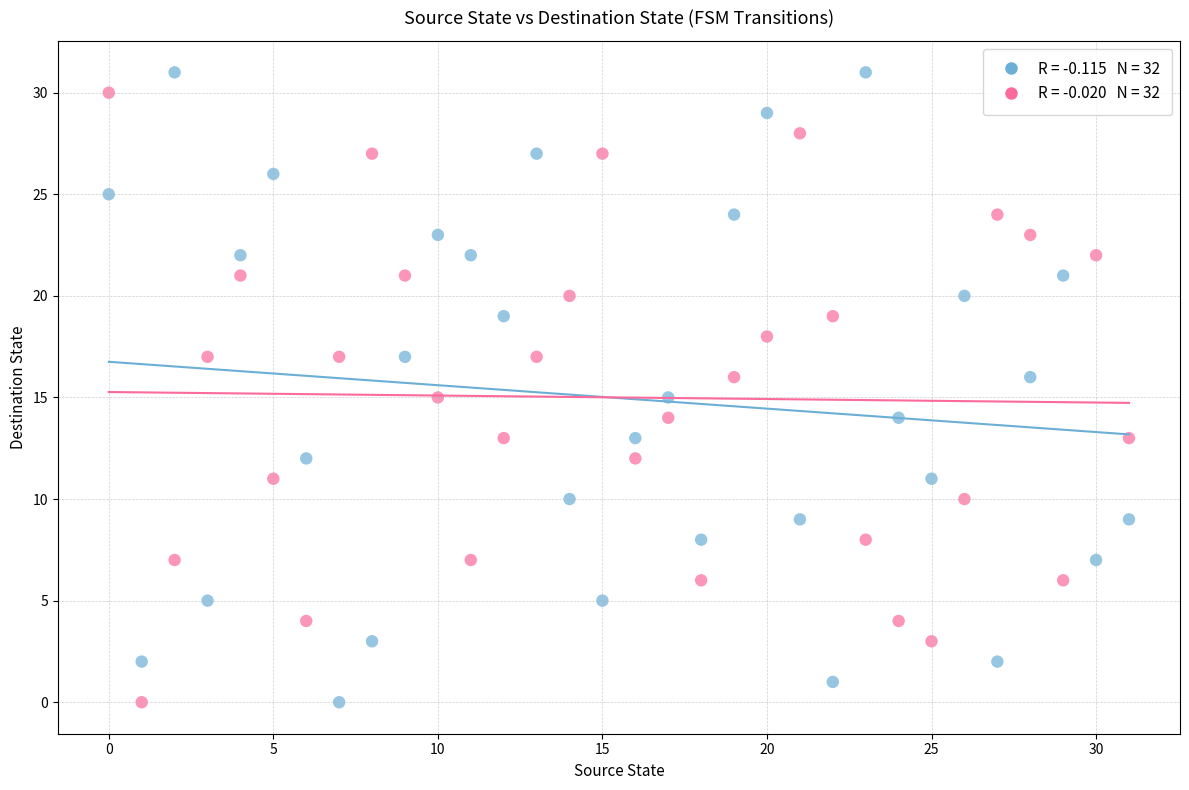

Across all data points, what is the range of Y values (max minus min)?

31